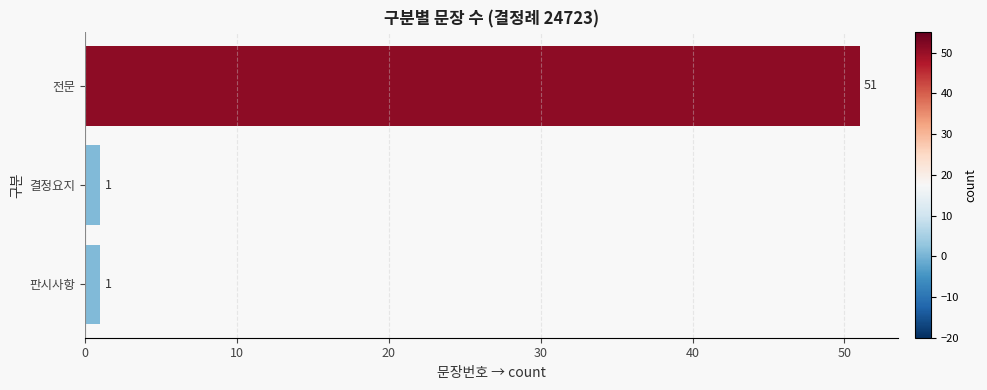

What is the difference between the maximum and minimum values?

50